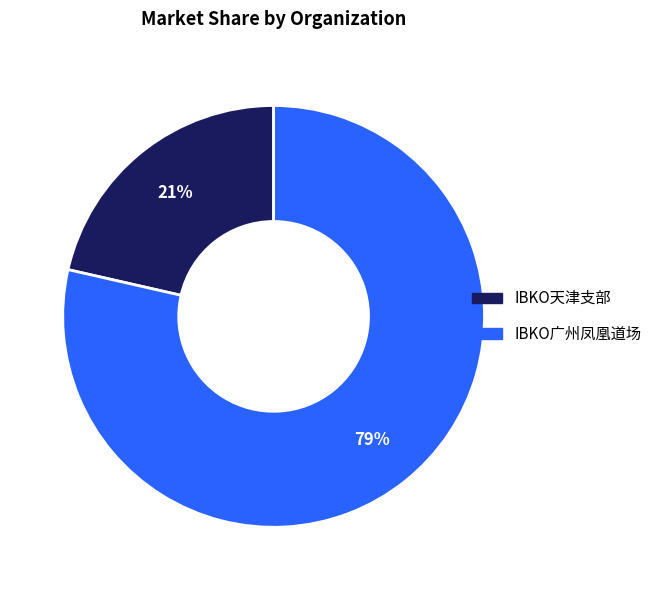

Is the sum of IBKO广州凤凰道场 and IBKO天津支部 greater than half?

Yes